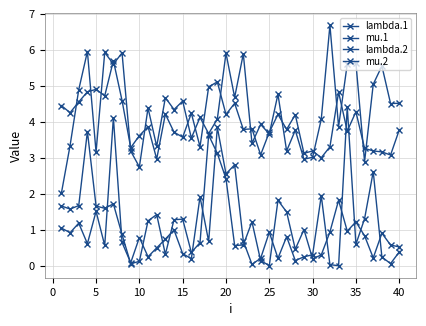

How many lines are shown in the chart?

4